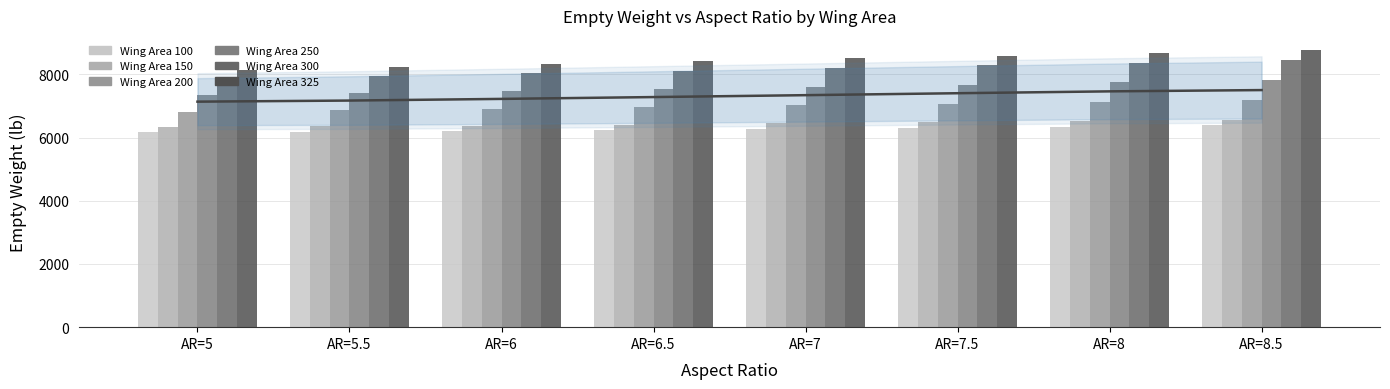

How many bars are there in total?

48